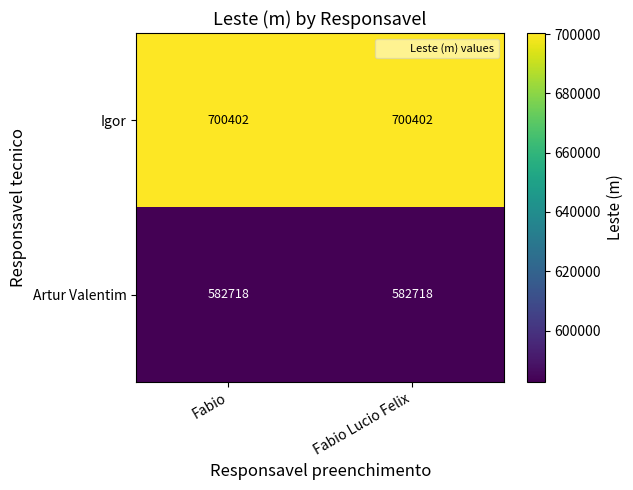

What is the minimum value for Artur Valentim?

582718